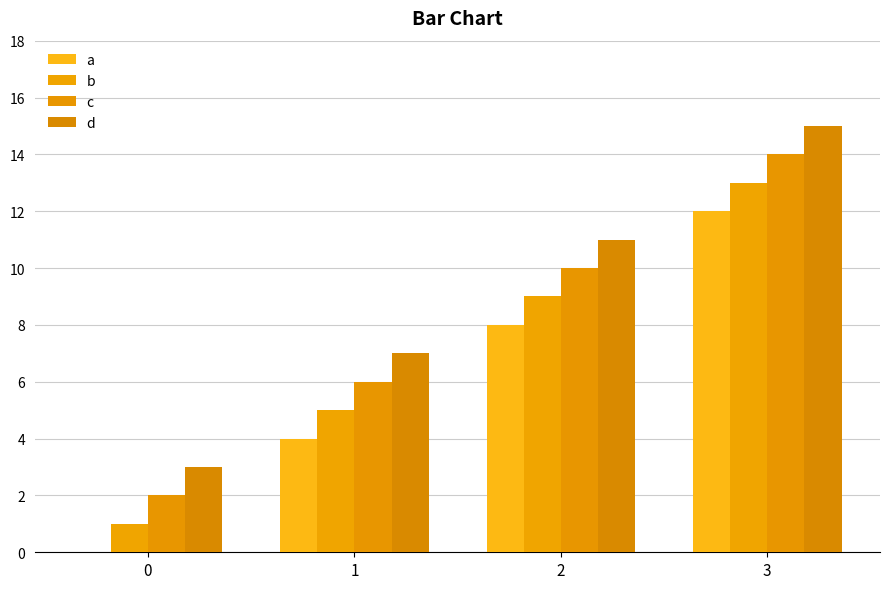

Between 0 and 1, which series saw the biggest shift?

a